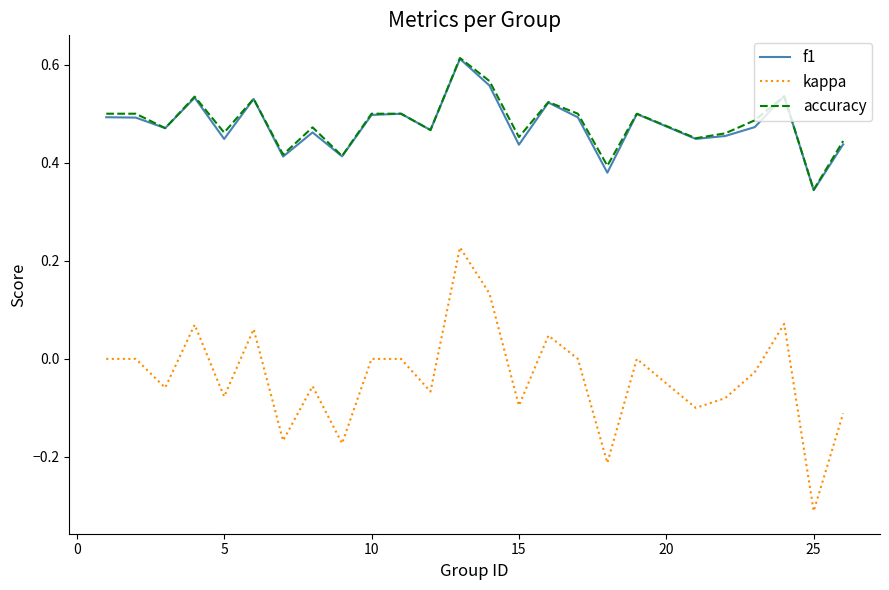

True or false: kappa and accuracy intersect in this chart.

False